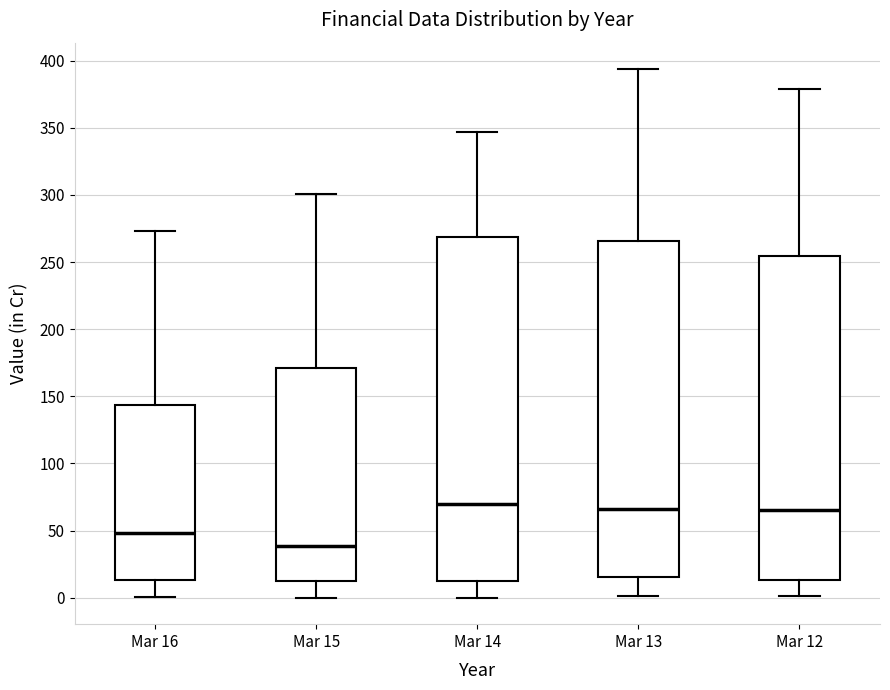

Comparing the boxes themselves (not the whiskers), which one is the tallest?

Mar 14